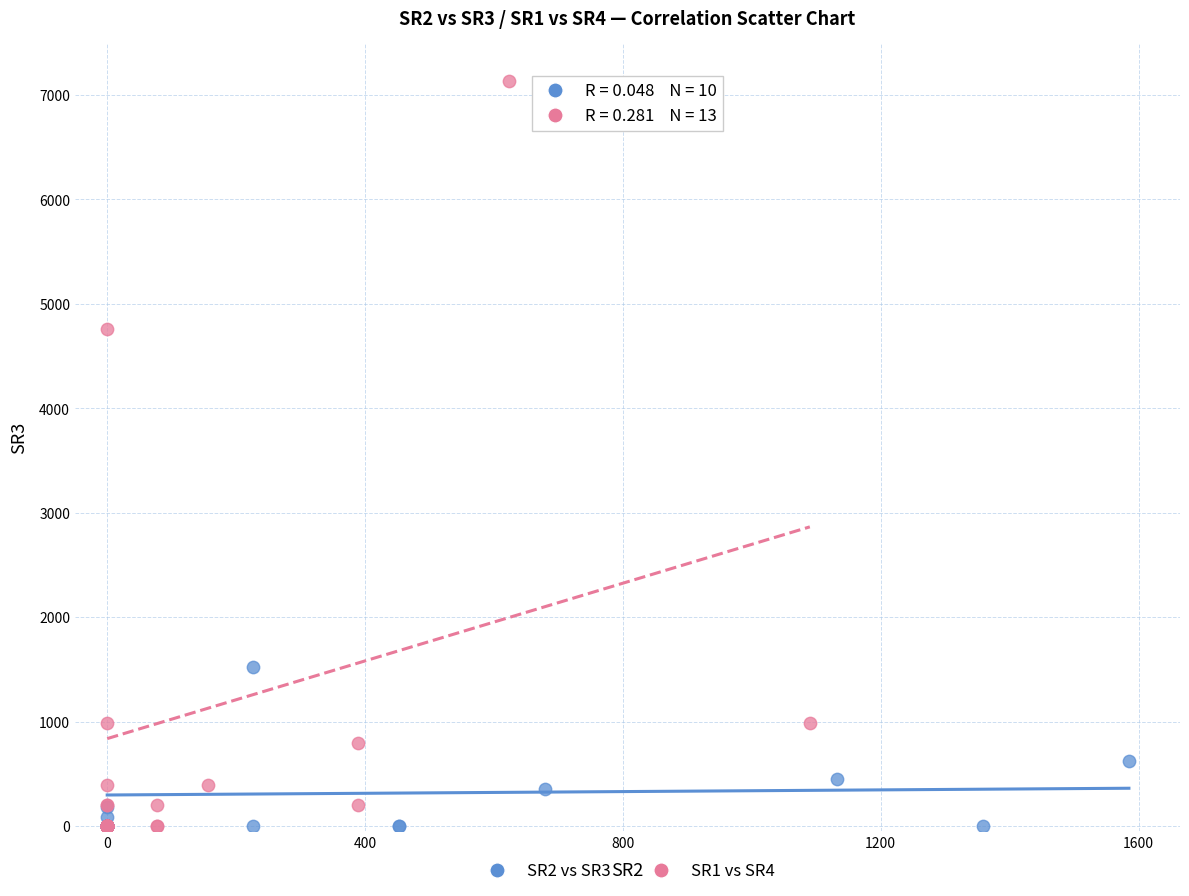

Which series has the largest Y range (max minus min)?

SR1 vs SR4